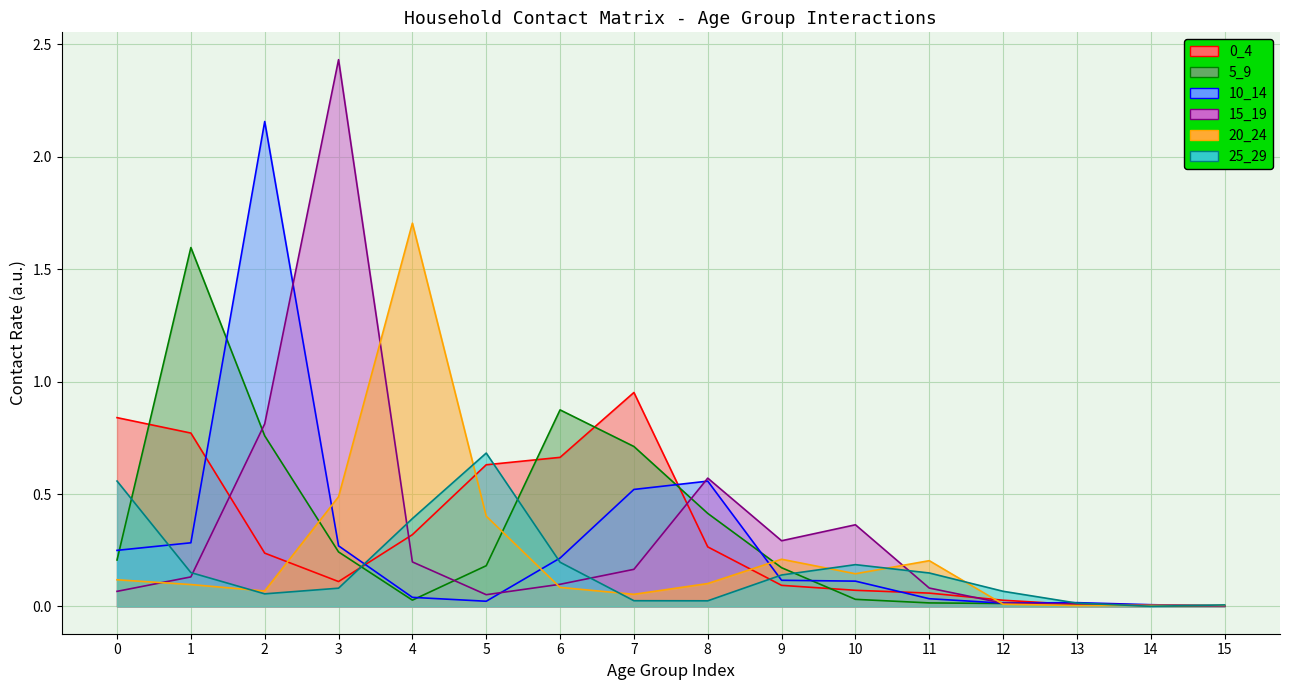

Is it true that 5_9 equals 0.9 at 6?

True